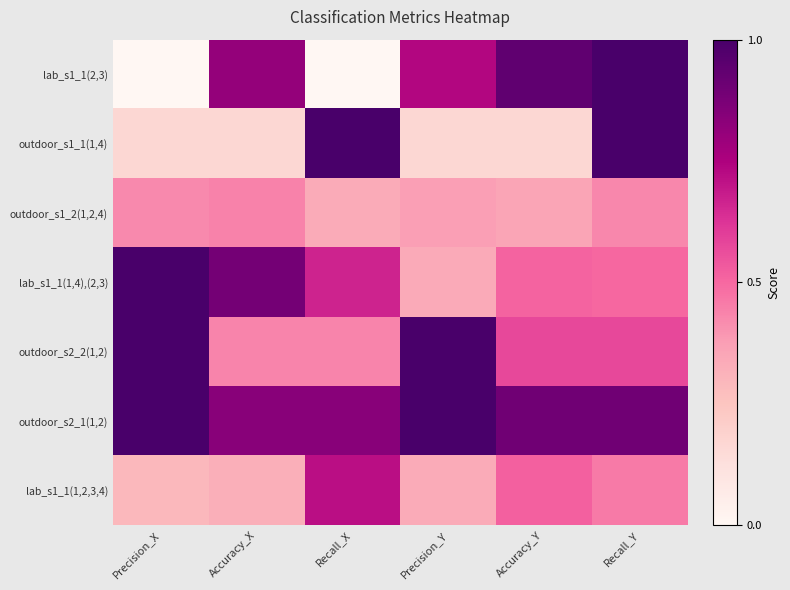

At how many categories does at least one series exceed 0?

6